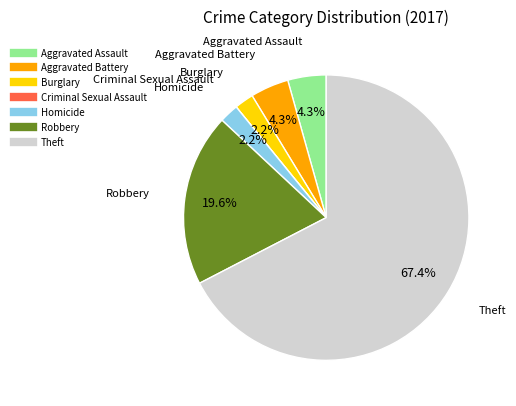

To the nearest percent, what is the difference between the largest and smallest slice percentages?

67%